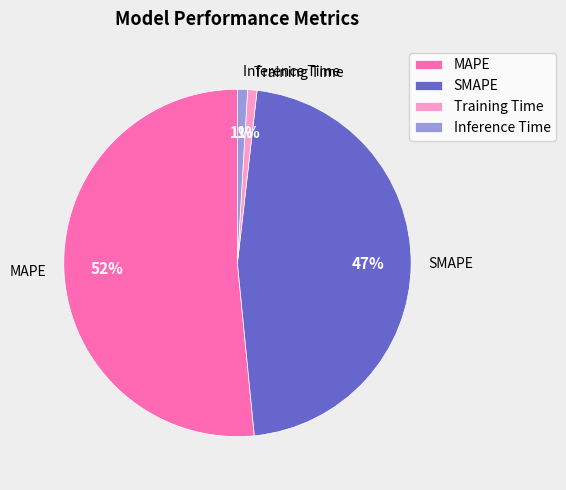

To the nearest percent, what portion does Training Time represent?

1%